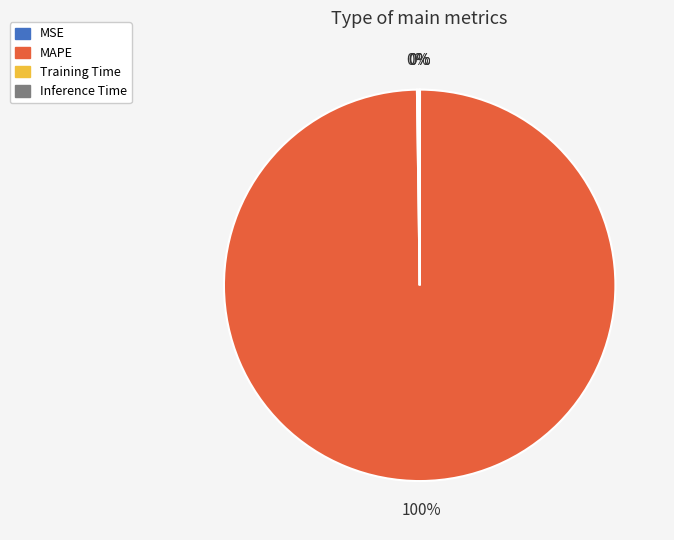

Is MAPE the majority of the pie?

Yes